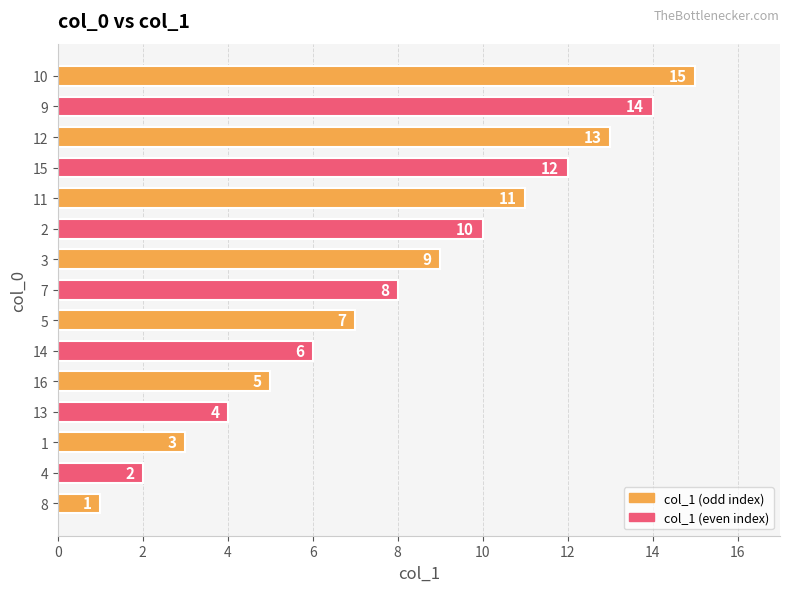

Which category has the highest value across all series?

10